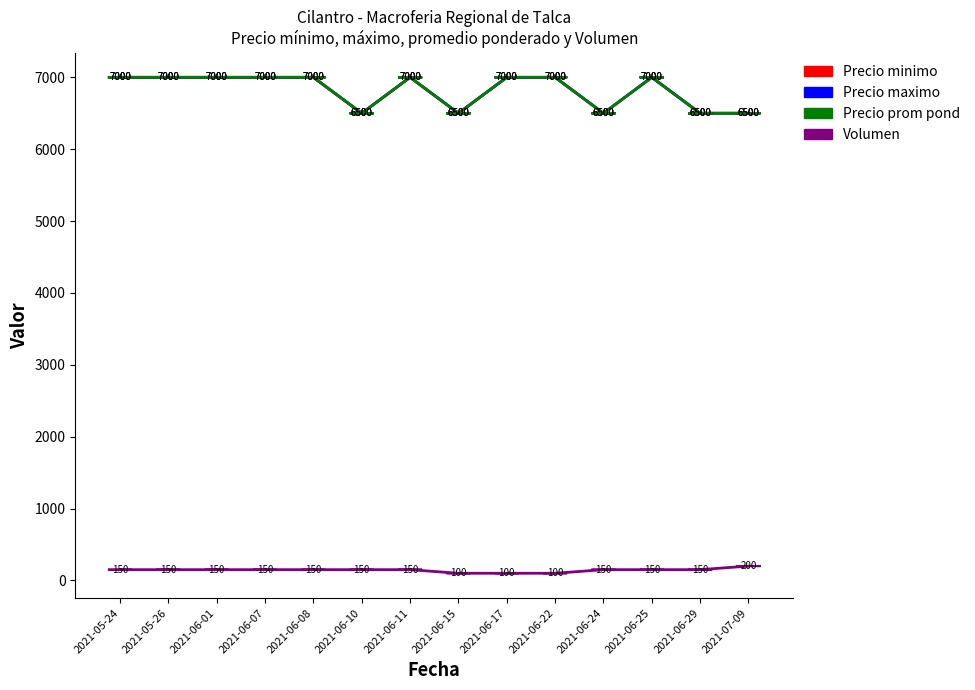

Where is Precio prom pond nearest to the value 6750?

2021-05-24